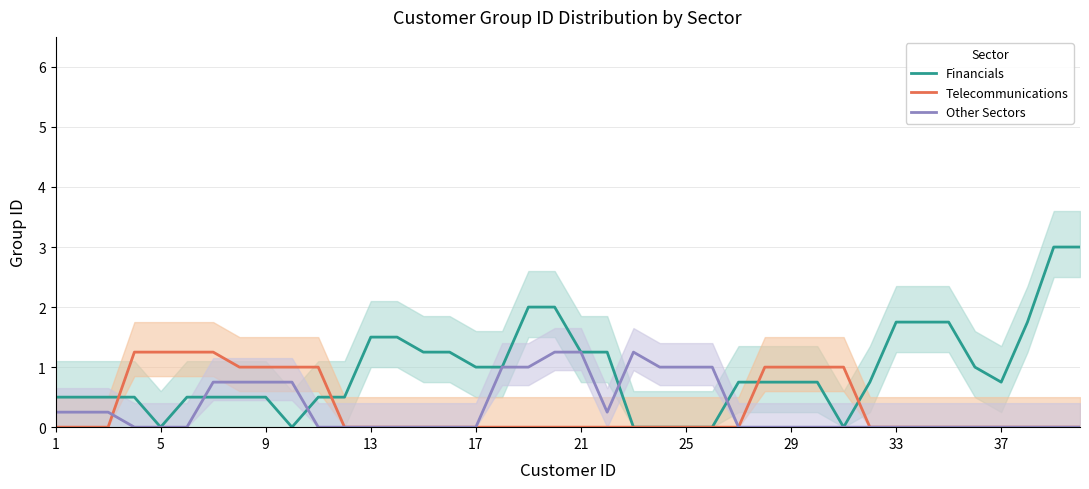

Reading right to left, transcribe all the data shown in this chart.

Financials: 3.0	3.0	1.8	0.8	1.0	1.8	1.8	1.8	0.8	0.0	0.8	0.8	0.8	0.8	0.0	0.0	0.0	0.0	1.2	1.2	2.0	2.0	1.0	1.0	1.2	1.2	1.5	1.5	0.5	0.5	0.0	0.5	0.5	0.5	0.5	0.0	0.5	0.5	0.5	0.5
Telecommunications: 0.0	0.0	0.0	0.0	0.0	0.0	0.0	0.0	0.0	1.0	1.0	1.0	1.0	0.0	0.0	0.0	0.0	0.0	0.0	0.0	0.0	0.0	0.0	0.0	0.0	0.0	0.0	0.0	0.0	1.0	1.0	1.0	1.0	1.2	1.2	1.2	1.2	0.0	0.0	0.0
Other Sectors: 0.0	0.0	0.0	0.0	0.0	0.0	0.0	0.0	0.0	0.0	0.0	0.0	0.0	0.0	1.0	1.0	1.0	1.2	0.2	1.2	1.2	1.0	1.0	0.0	0.0	0.0	0.0	0.0	0.0	0.0	0.8	0.8	0.8	0.8	0.0	0.0	0.0	0.2	0.2	0.2